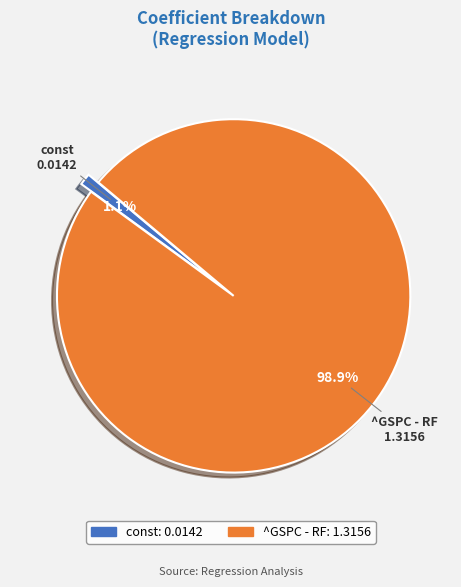

To the nearest percent, what percentage of the pie is const?

1%